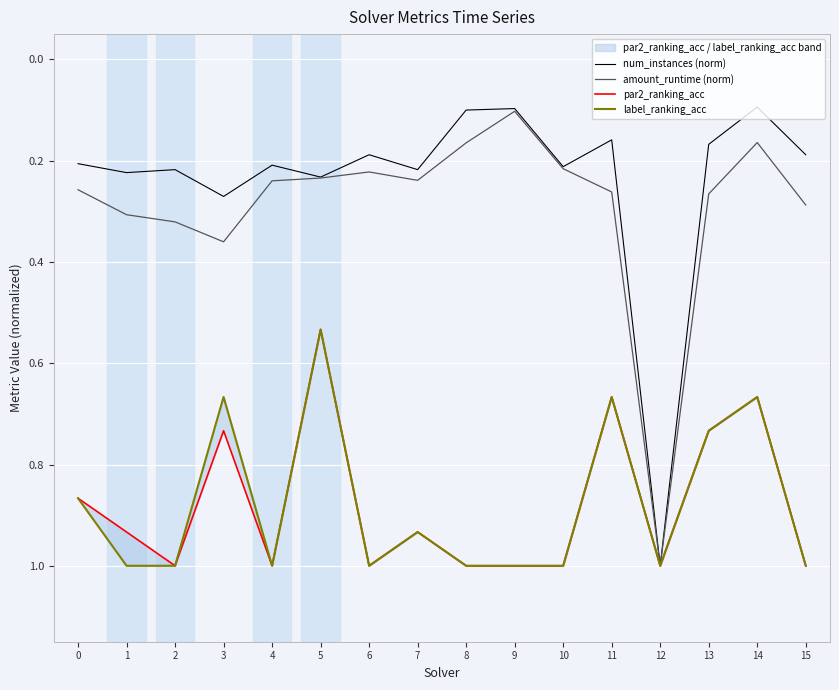

Is the value of num_instances (norm) at 5 greater than the value of amount_runtime (norm) at 9?

Yes